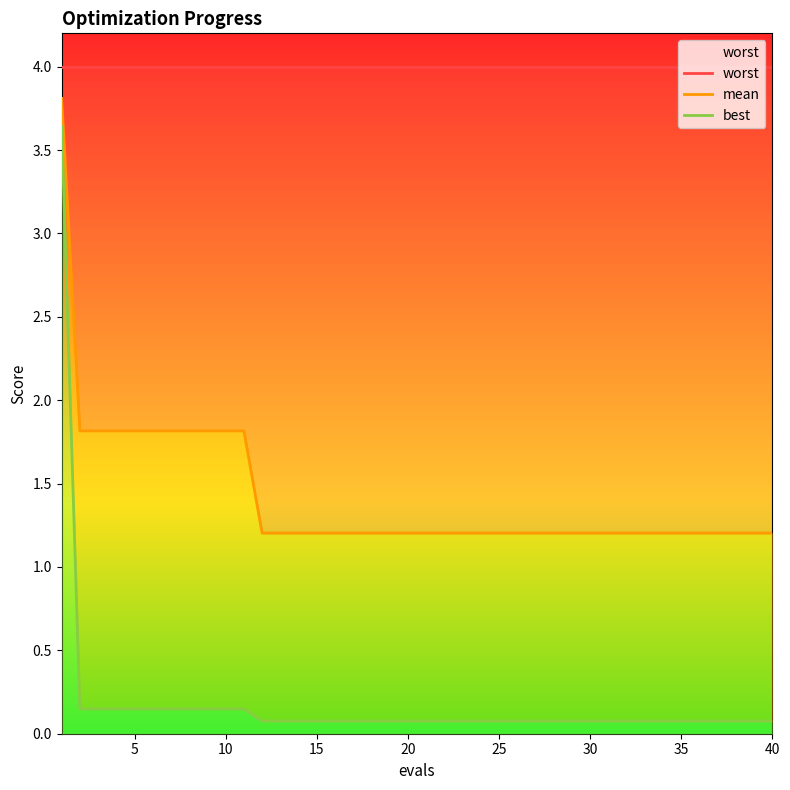

Rank the series by their average value, from lowest to highest.

best, mean, worst